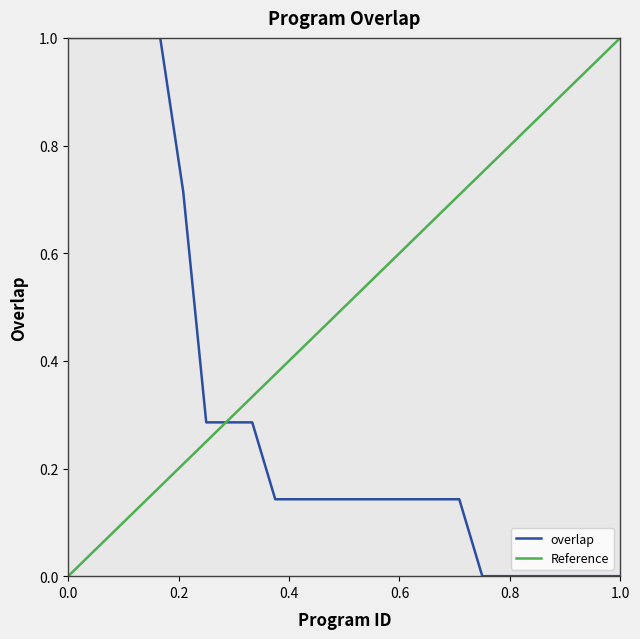

What is the maximum value for overlap?

1.0